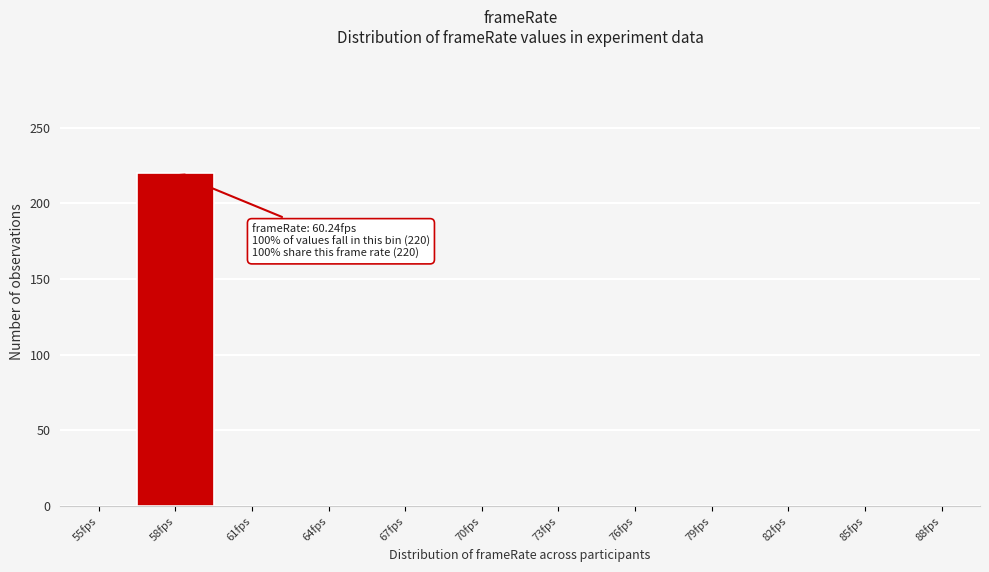

Reading left to right, transcribe all the data shown in this chart.

55fps=0	58fps=220	61fps=0	64fps=0	67fps=0	70fps=0	73fps=0	76fps=0	79fps=0	82fps=0	85fps=0	88fps=0